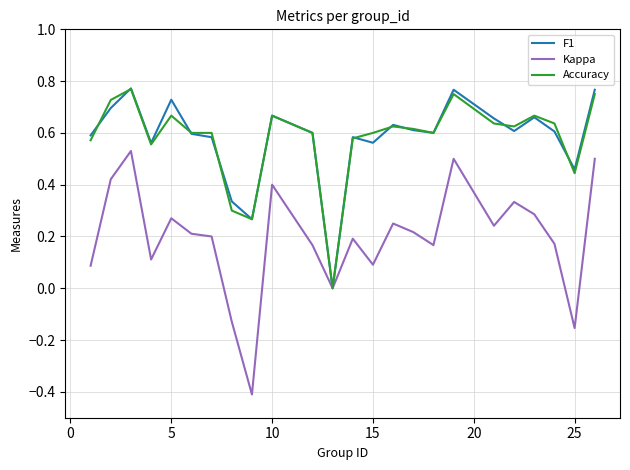

True or false: Accuracy and F1 intersect in this chart.

True